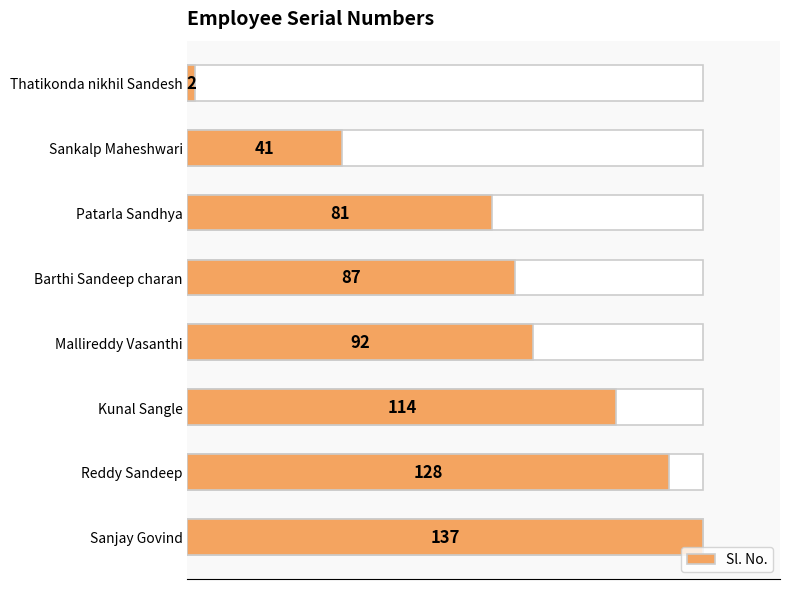

What value does the data have at Sanjay Govind, to the nearest 10?

140